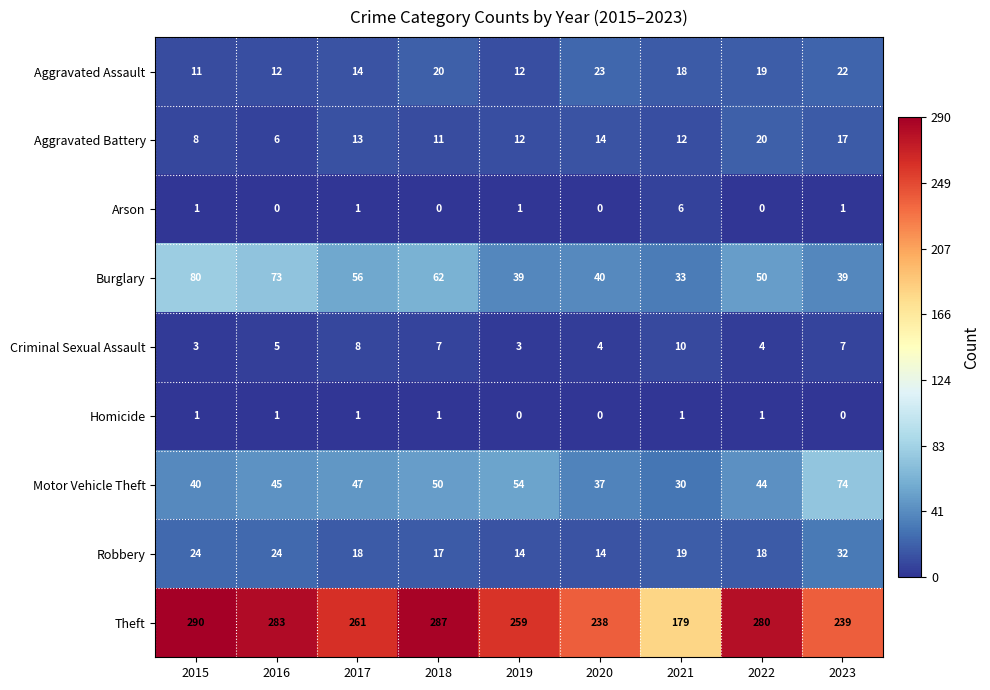

At which category does the chart reach its peak across all series?

2015